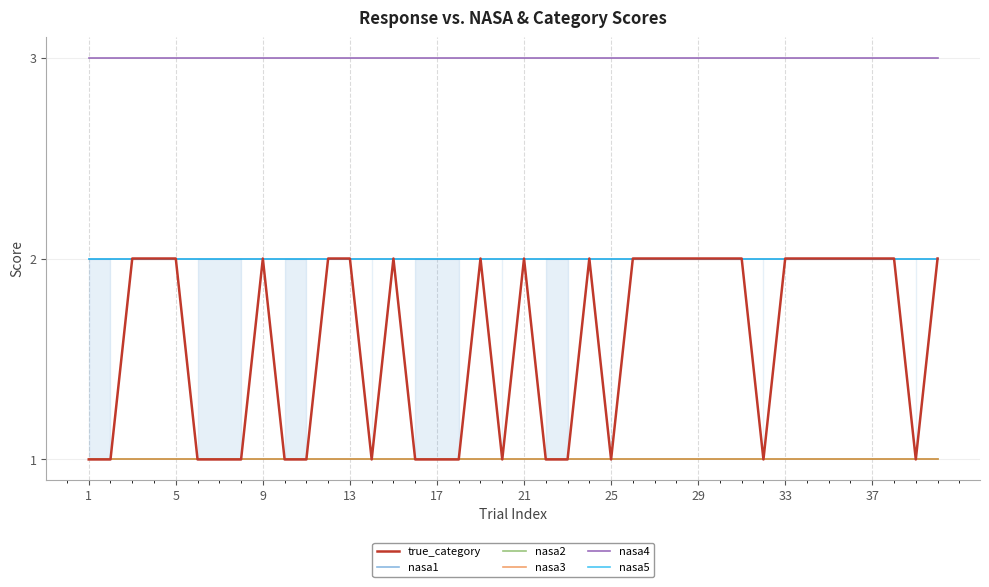

True or false: nasa1 and nasa4 intersect in this chart.

False